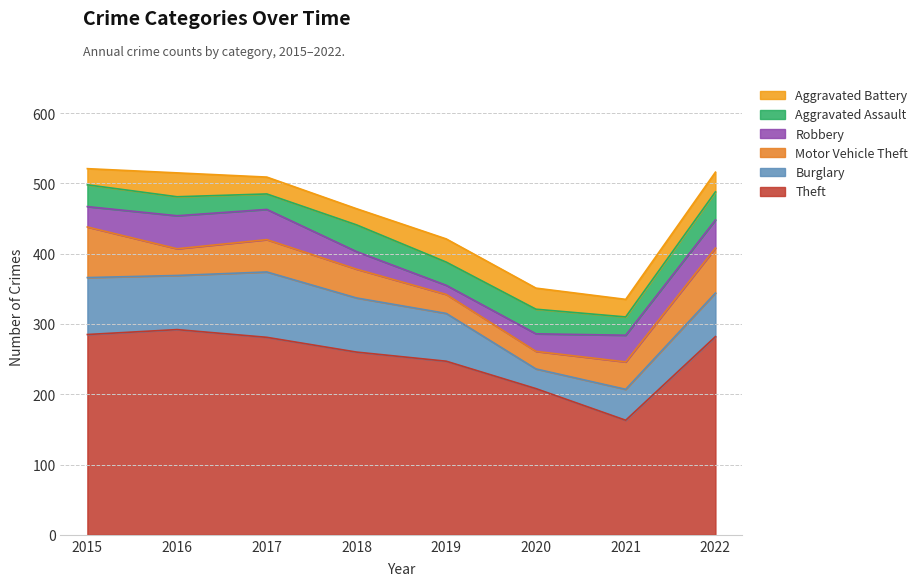

In Burglary, how many points are higher than both neighbors (excluding endpoints)?

1